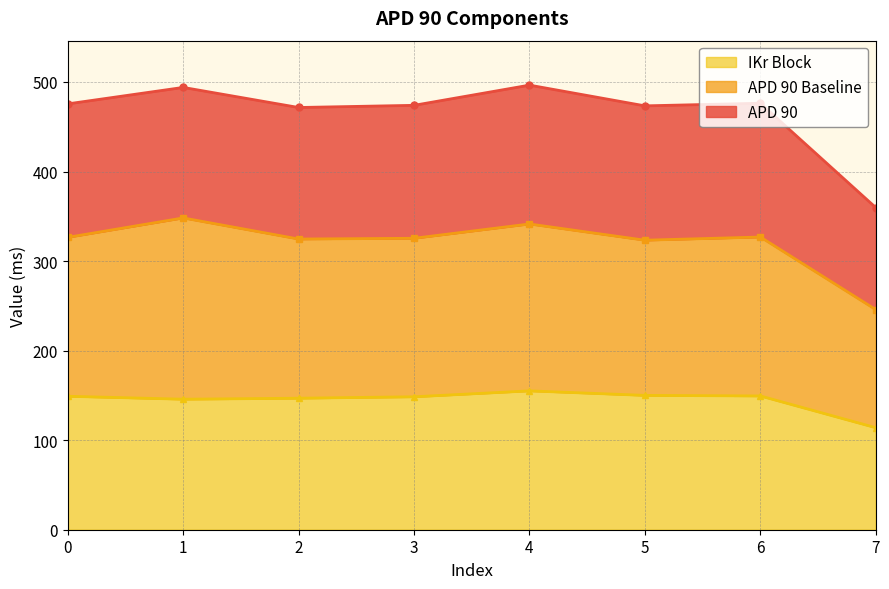

True or false: APD 90 Baseline and IKr Block intersect in this chart.

False